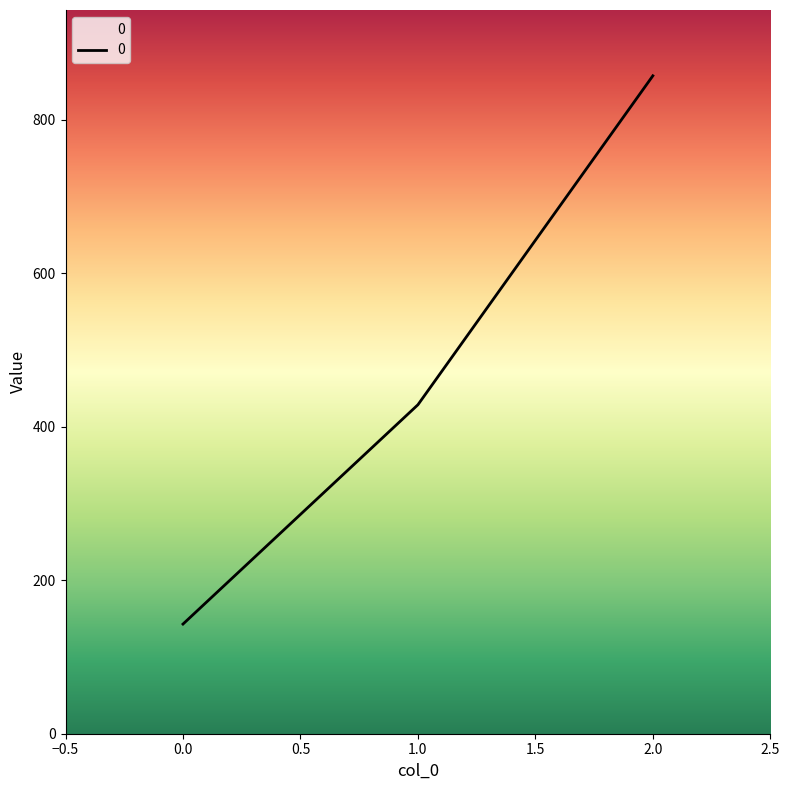

Does the chart have visible grid lines?

No